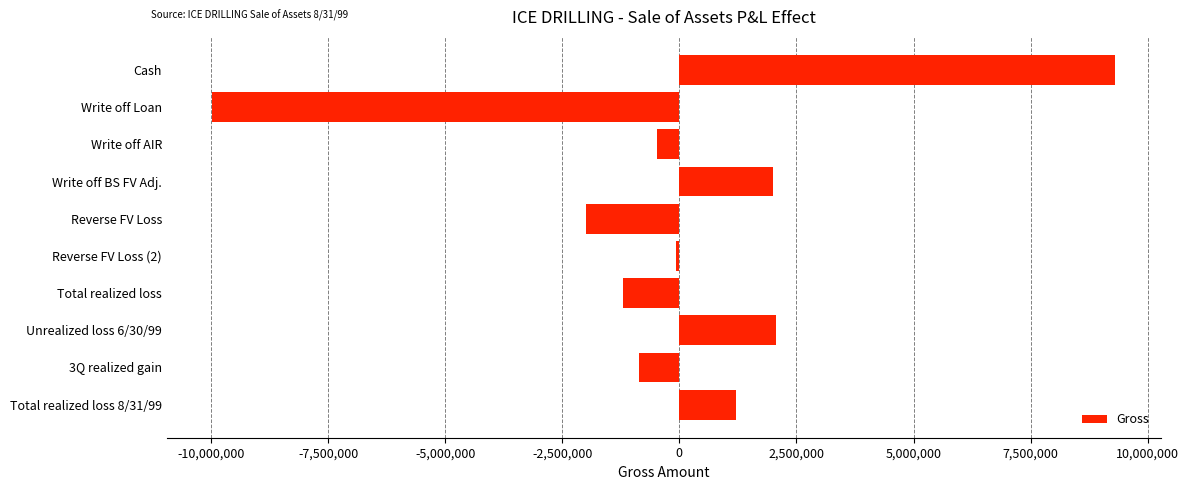

Does the chart contain stacked bars?

No